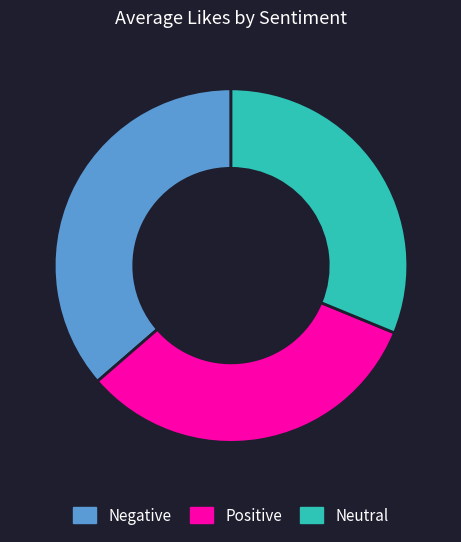

Count the number of slices in the pie.

3